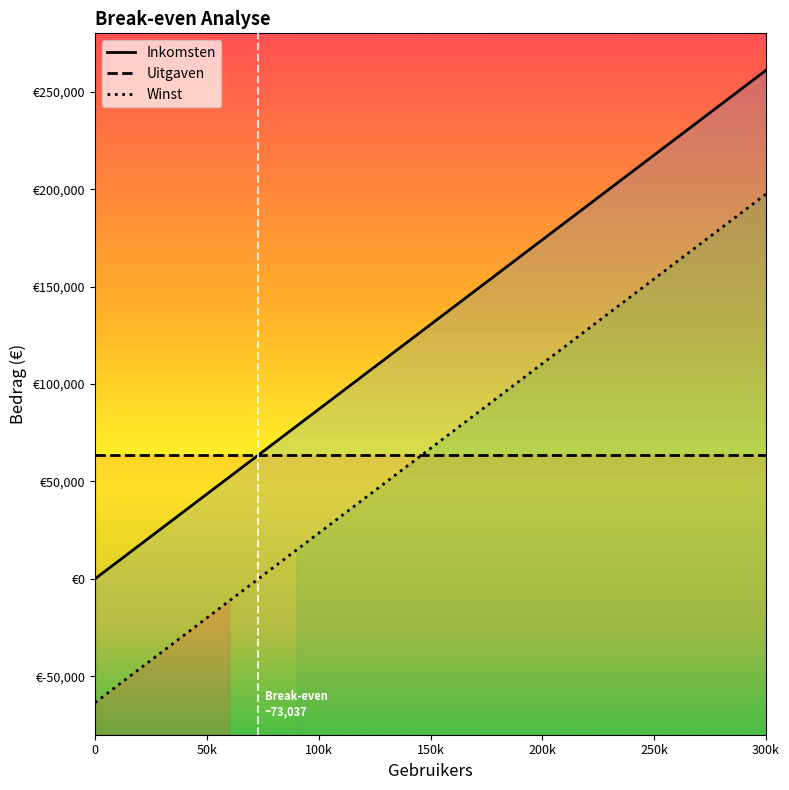

True or false: Winst and Inkomsten intersect in this chart.

False